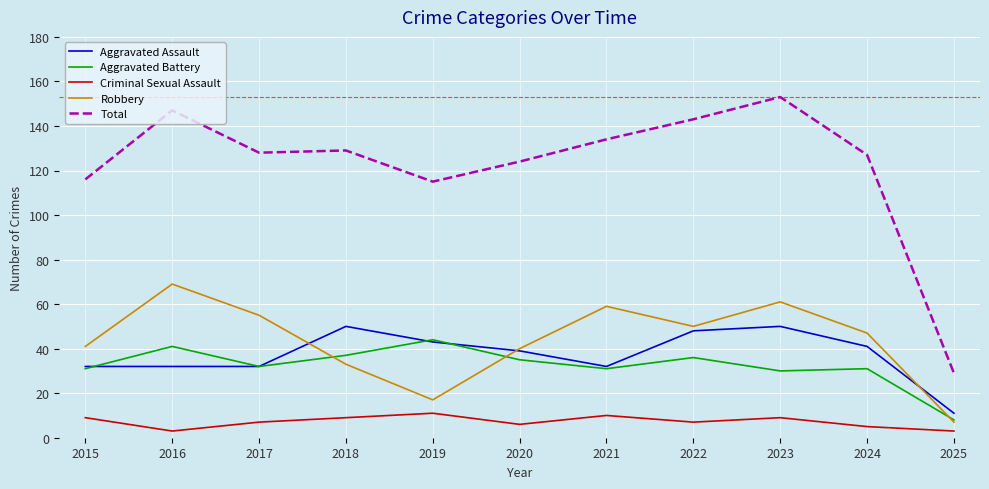

Which category has the highest value across all series?

2023